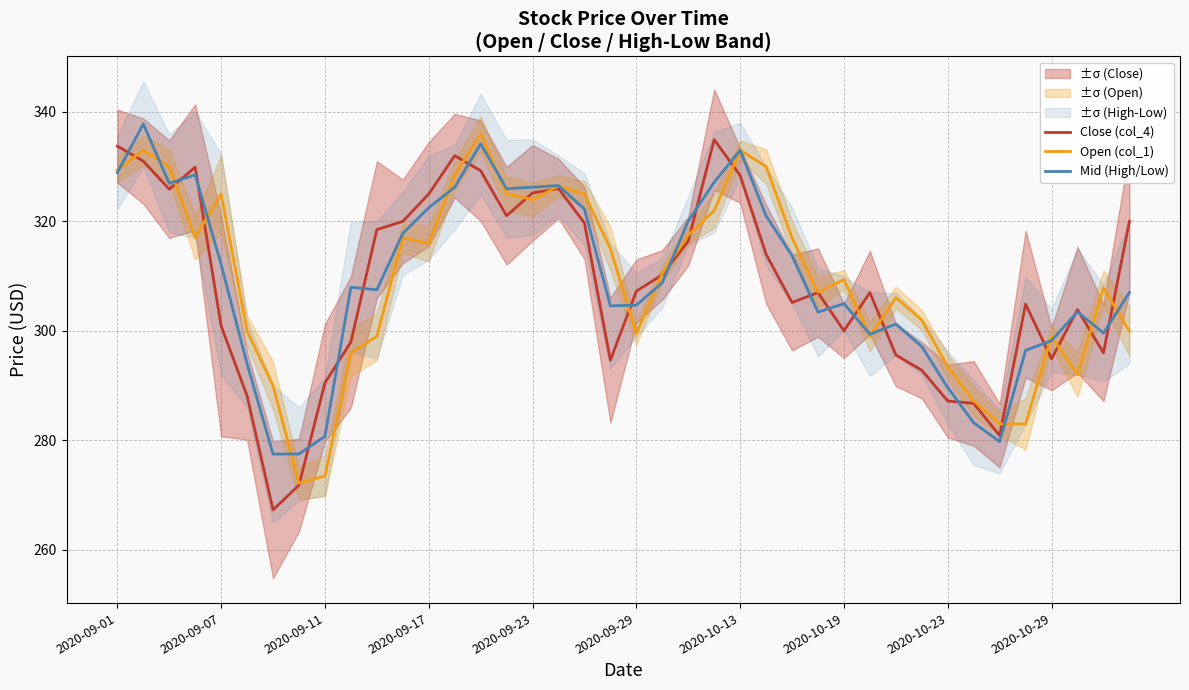

The Open (col_1) series shows 273.5 at 2020-09-11. True or false?

True